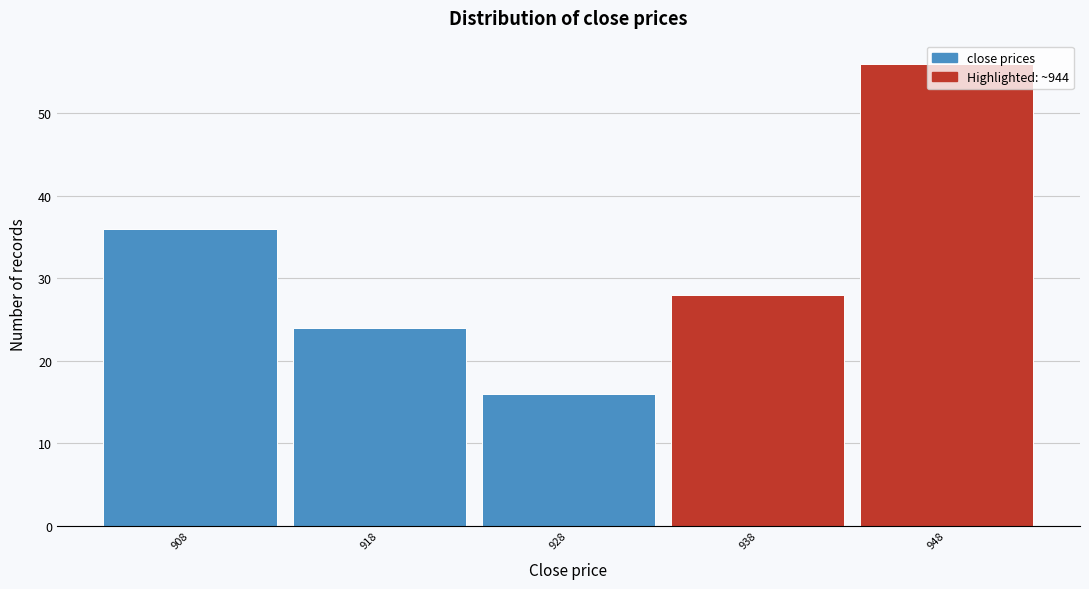

Reading left to right, transcribe this chart: for each bar, give the range it covers on the x-axis and its height. The values are not printed on the chart, so give them approximately, as read against the axis.

903 to 913: 36
913 to 923: 24
923 to 933: 16
933 to 943: 28
943 to 953: 56